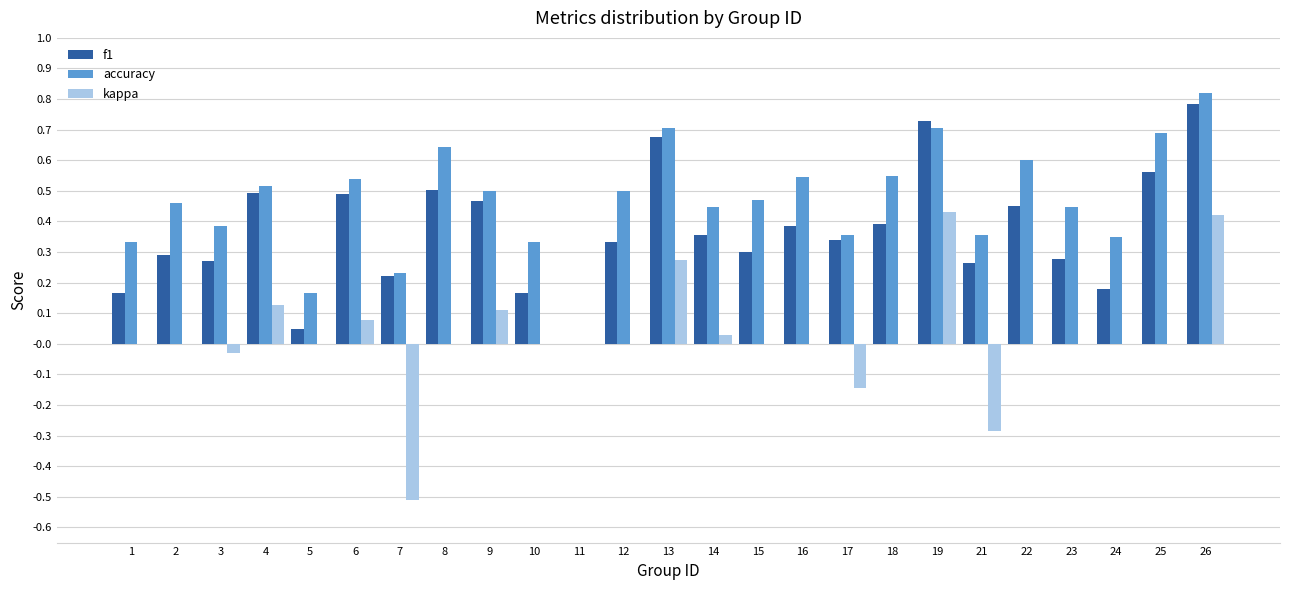

Which series changed the most between 11 and 26?

accuracy